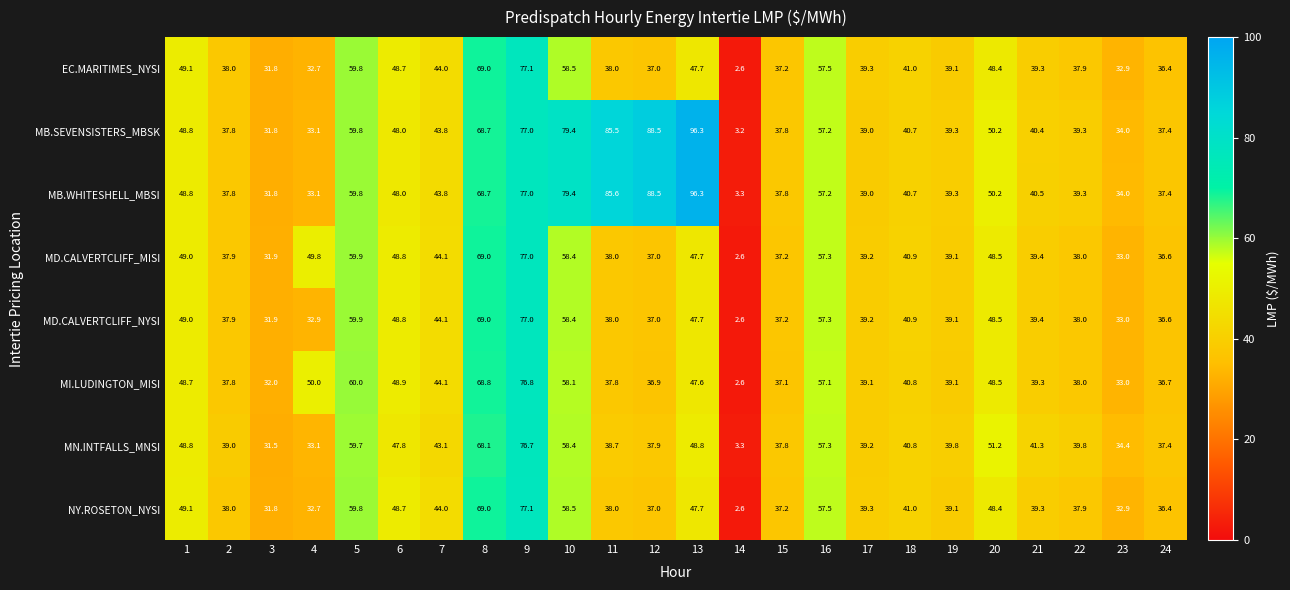

At which label is MD.CALVERTCLIFF_MISI closest to 39?

19